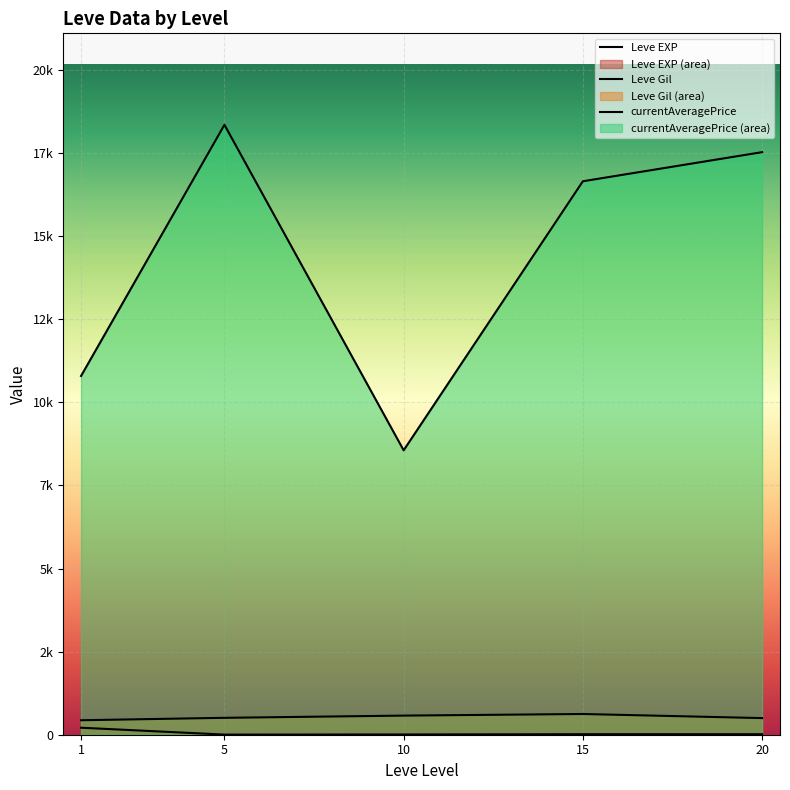

True or false: Leve Gil has a value of 575.0 at 10.

True